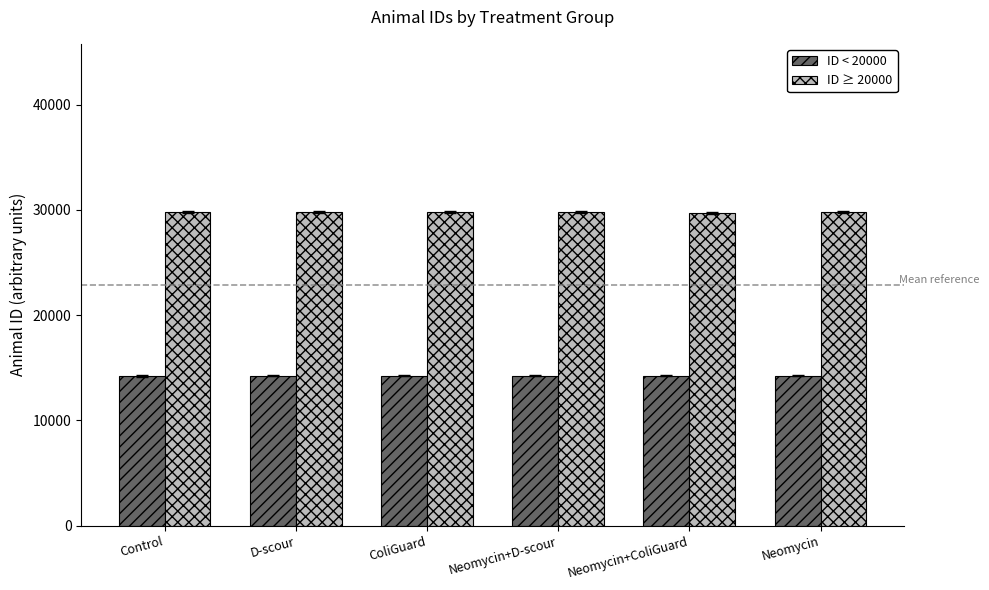

Rank the series by their maximum value, from highest to lowest.

ID ≥ 20000, ID < 20000